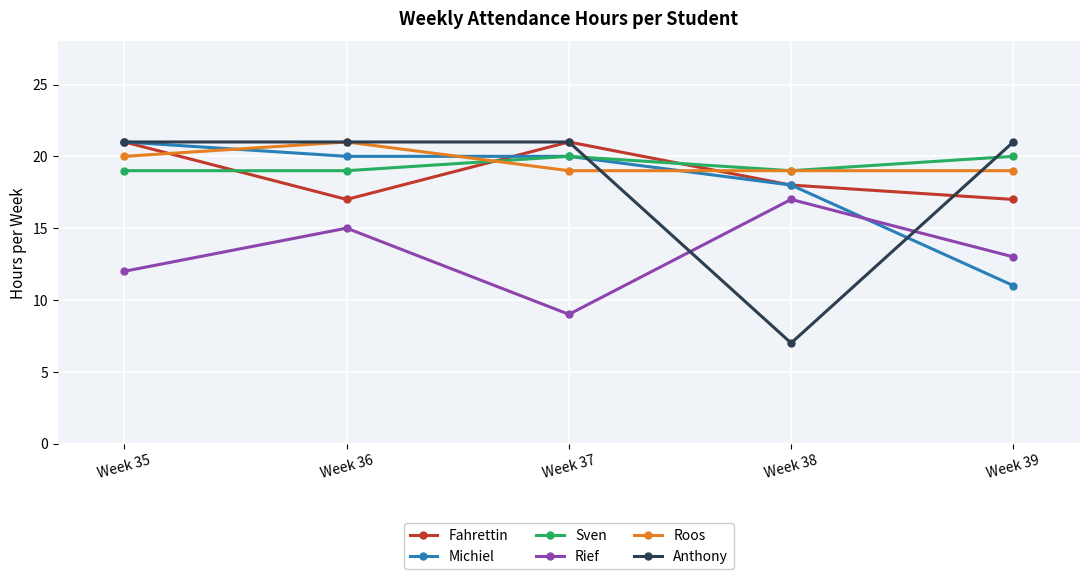

True or false: Rief and Anthony cross at least once.

True